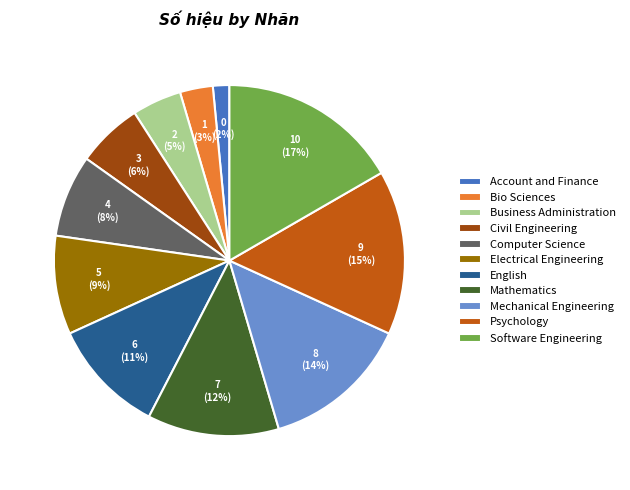

Between Account and Finance and Business Administration, which is larger?

Business Administration